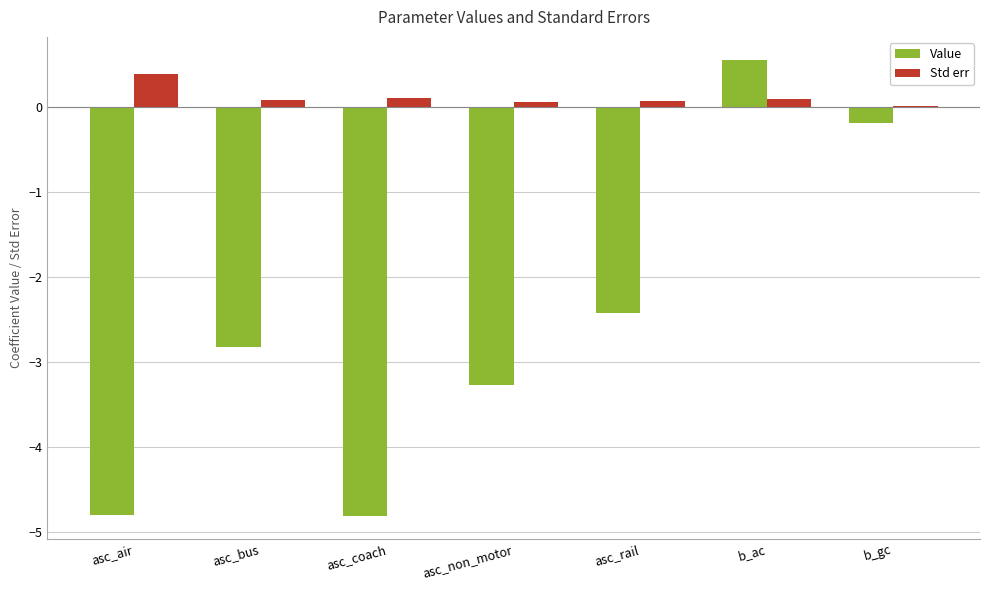

At which category is the sum across all series the highest?

b_ac